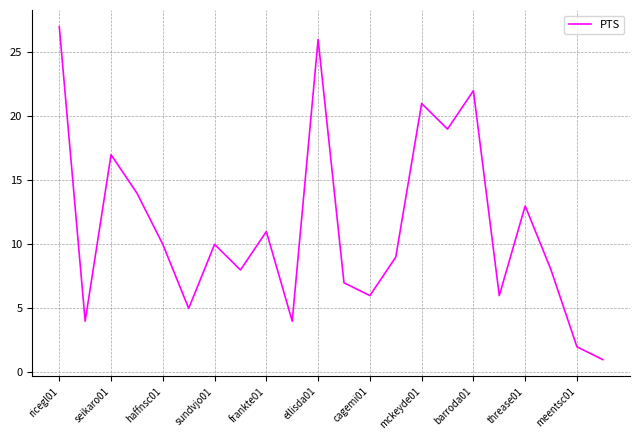

What is the greatest value displayed?

27